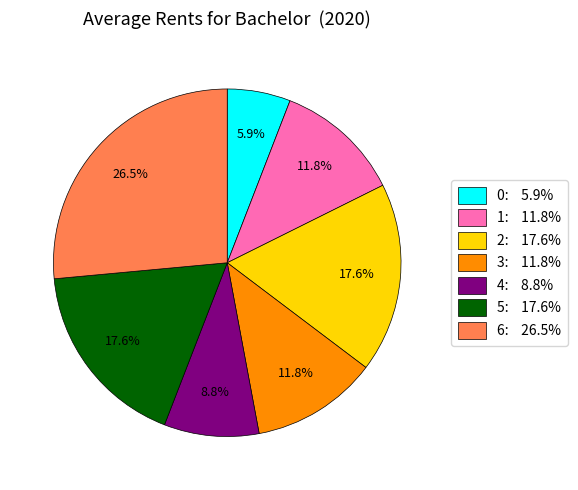

Is there a majority slice in this chart?

No